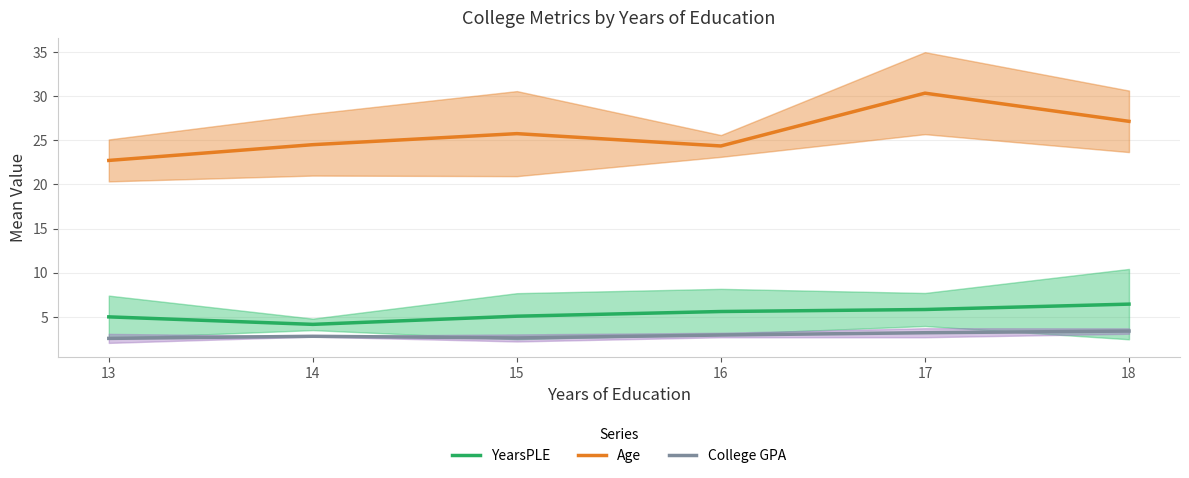

How many categories are shown in the chart?

6